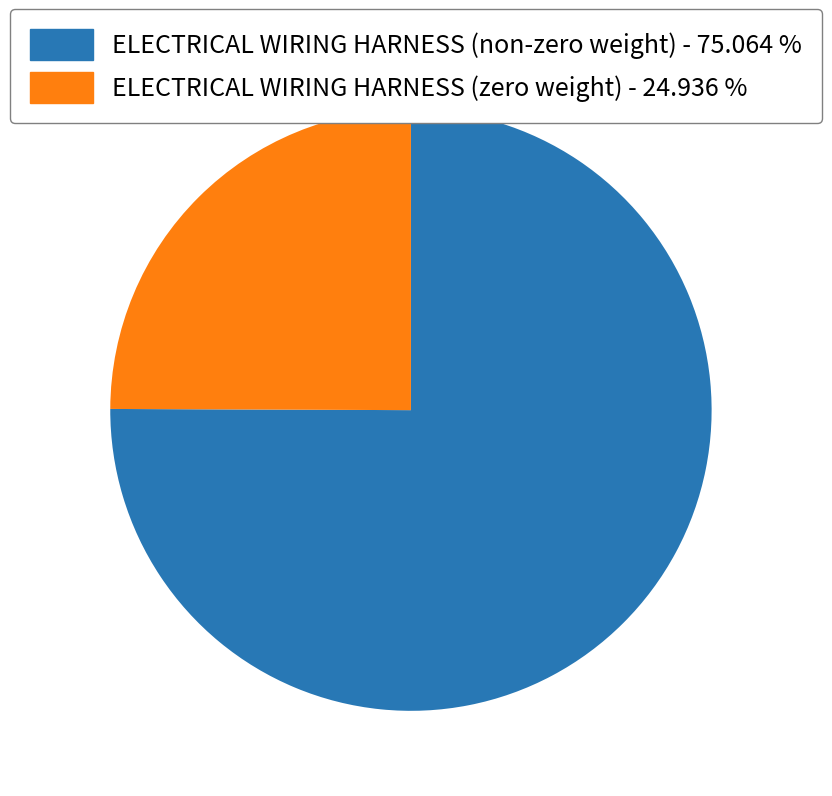

Does any single category account for the majority?

Yes